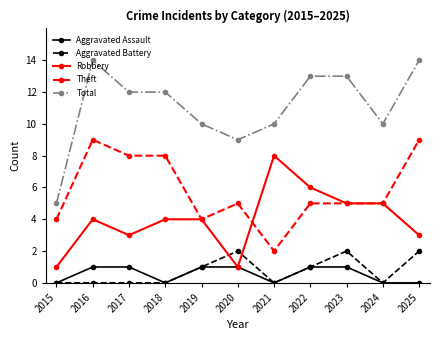

What is the minimum value for Theft?

2